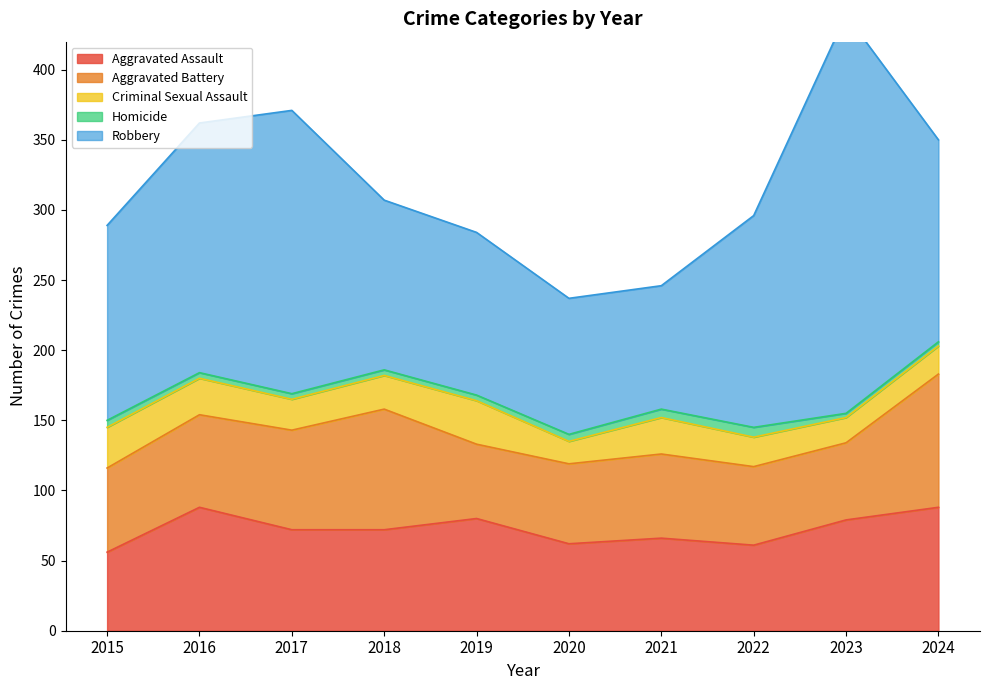

What is the total value across all series at 2019?

284